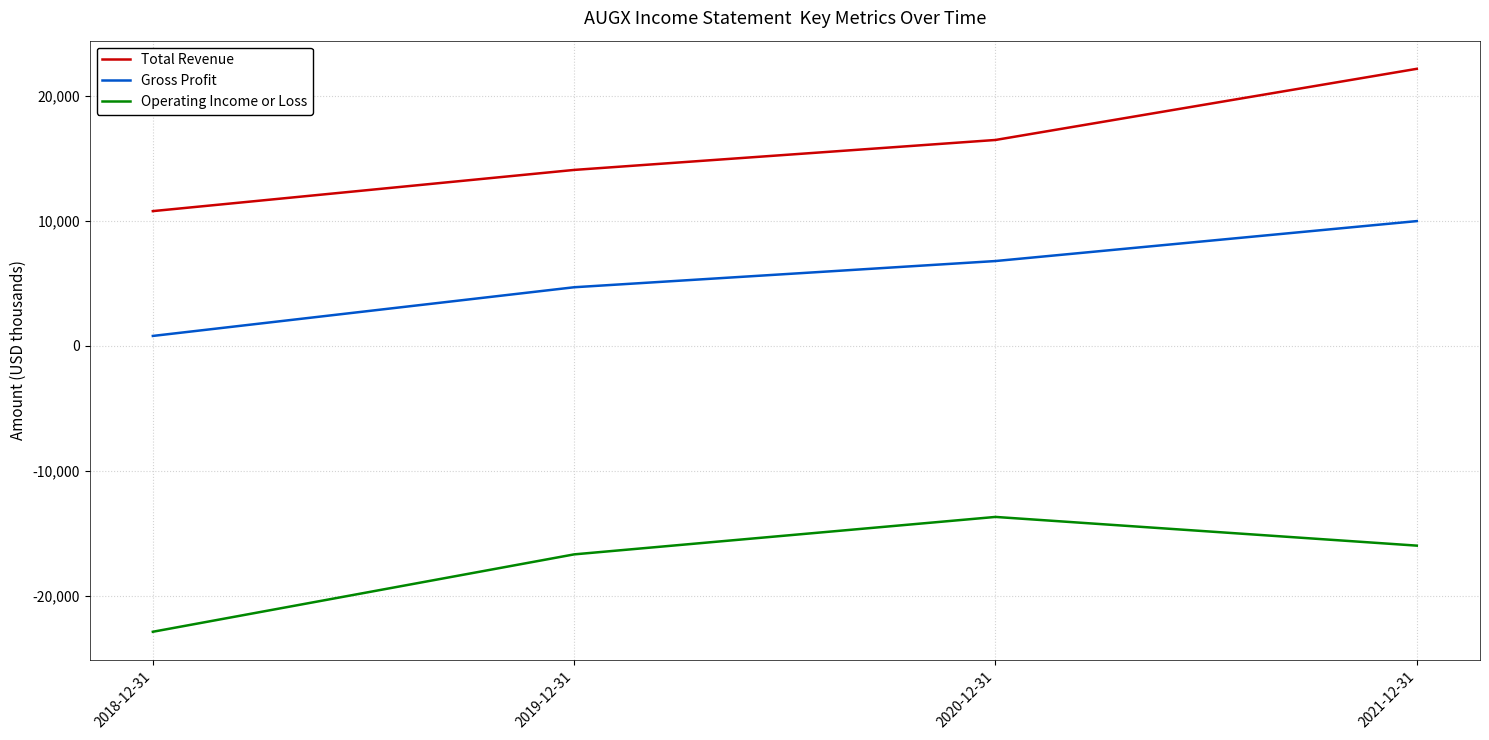

What is the spread (max minus min) of values at 2020-12-31?

30200